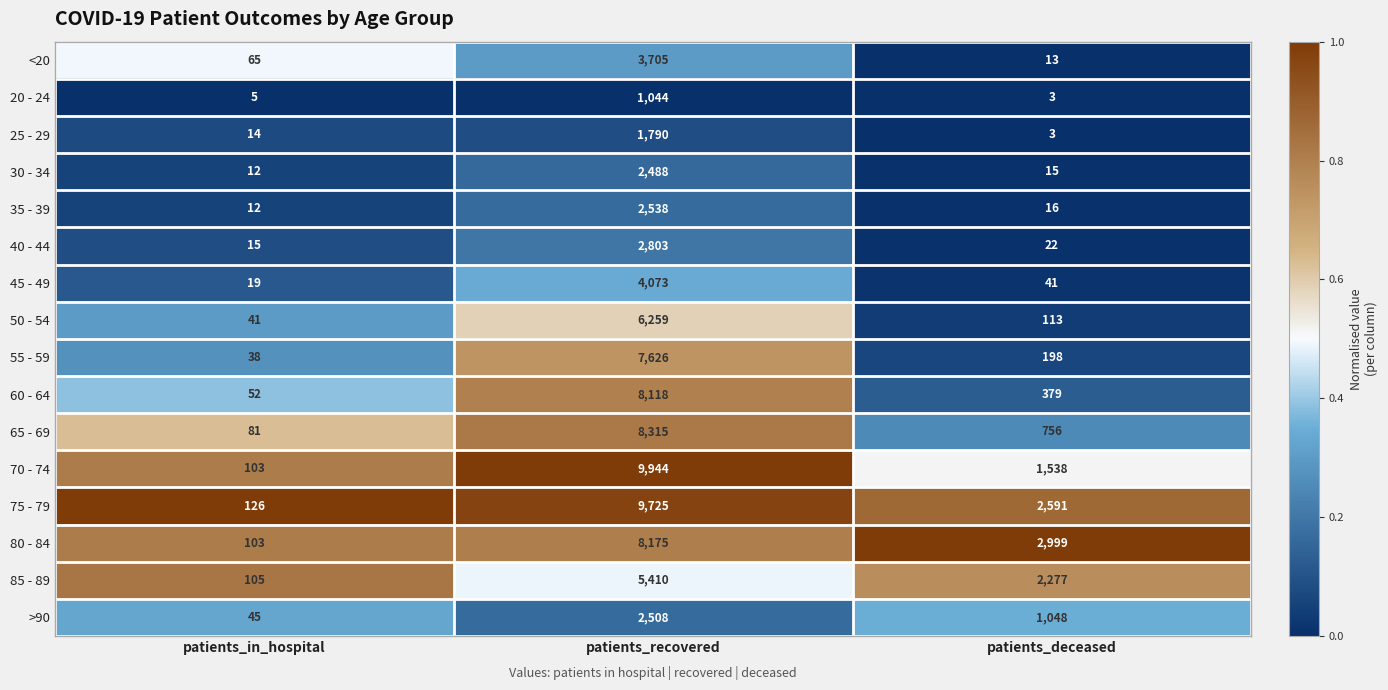

What is the total value across all series at patients_in_hospital?

836